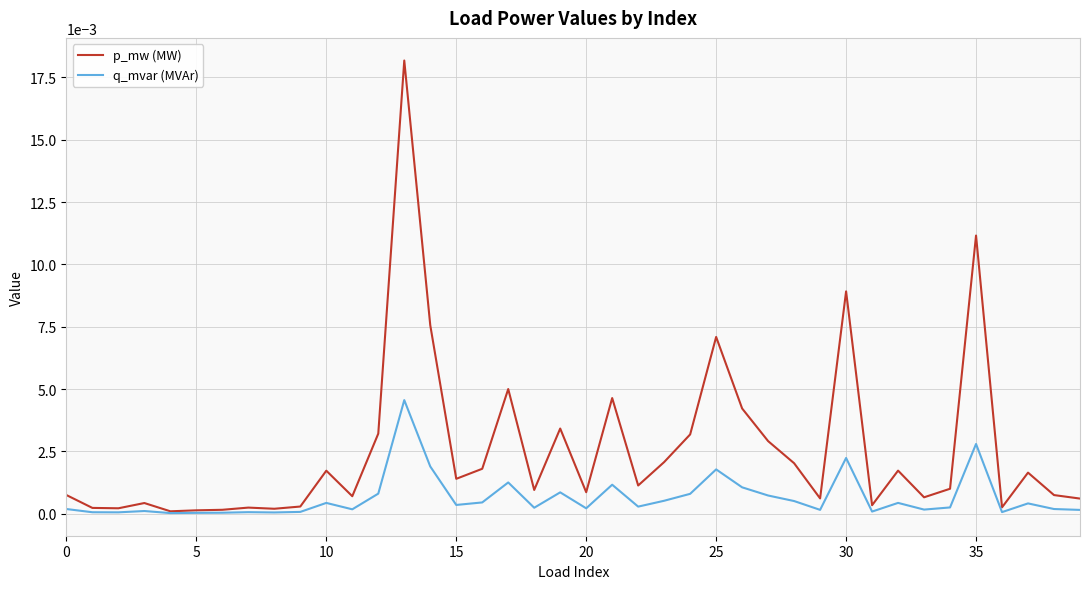

Count the number of data series in this chart.

2